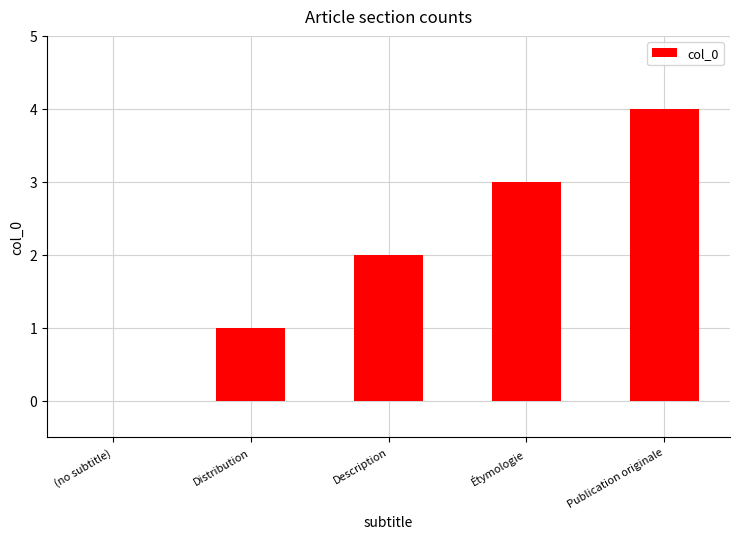

True or false: the data shows 1 at Description.

False